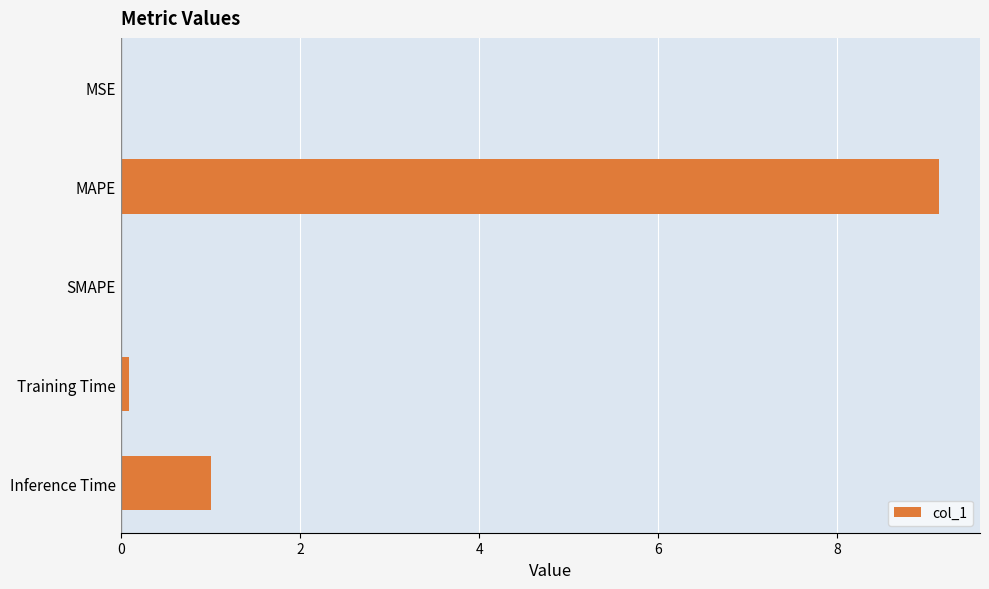

Where is the data nearest to the value 4?

Inference Time